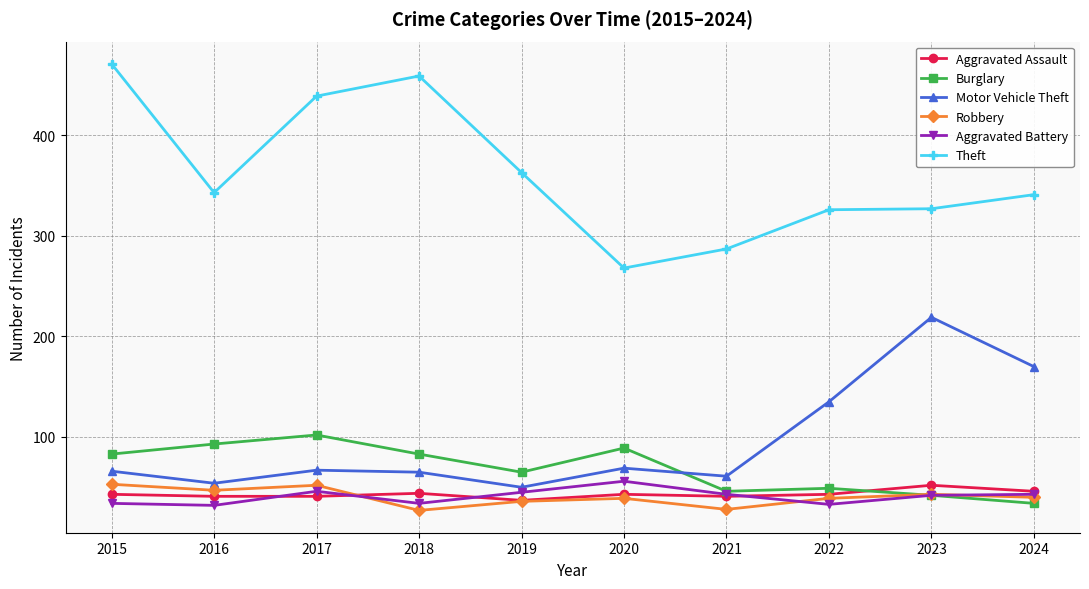

At which category does Theft reach its first local peak?

2018